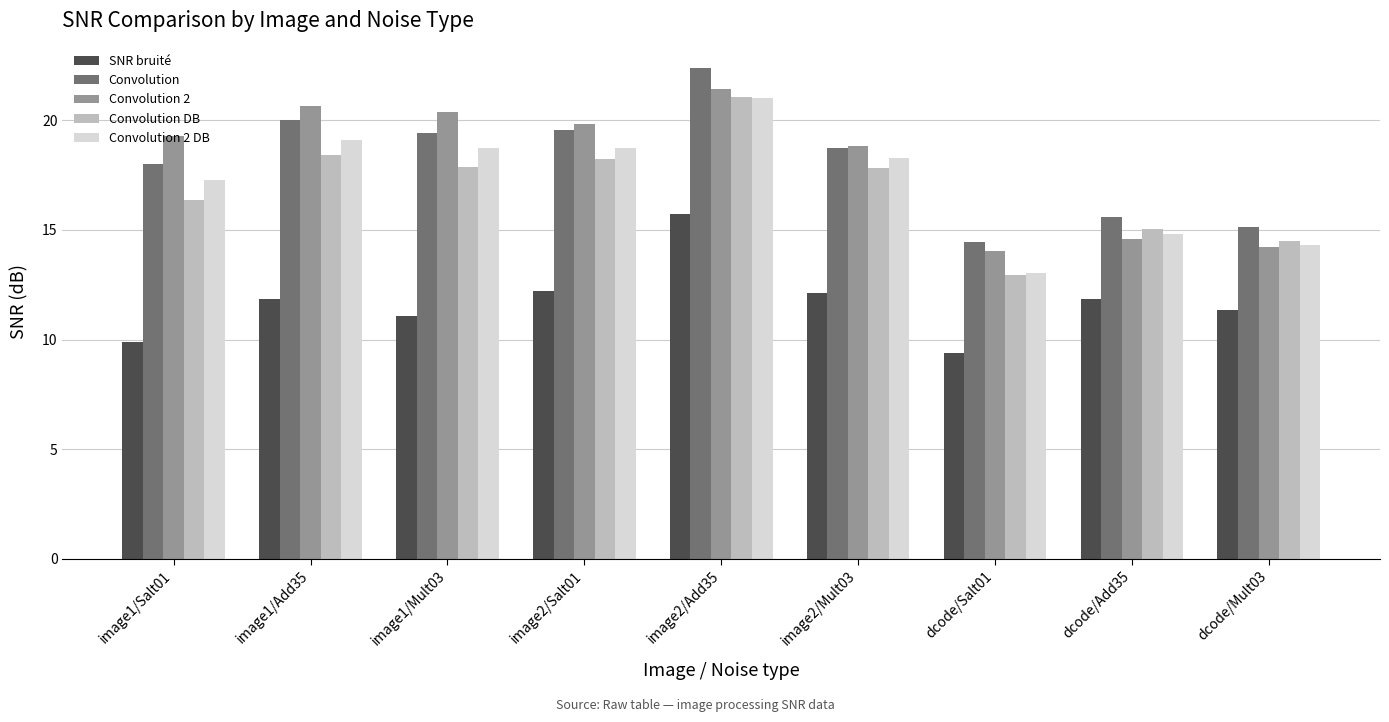

What position from the left is dcode/Salt01?

7